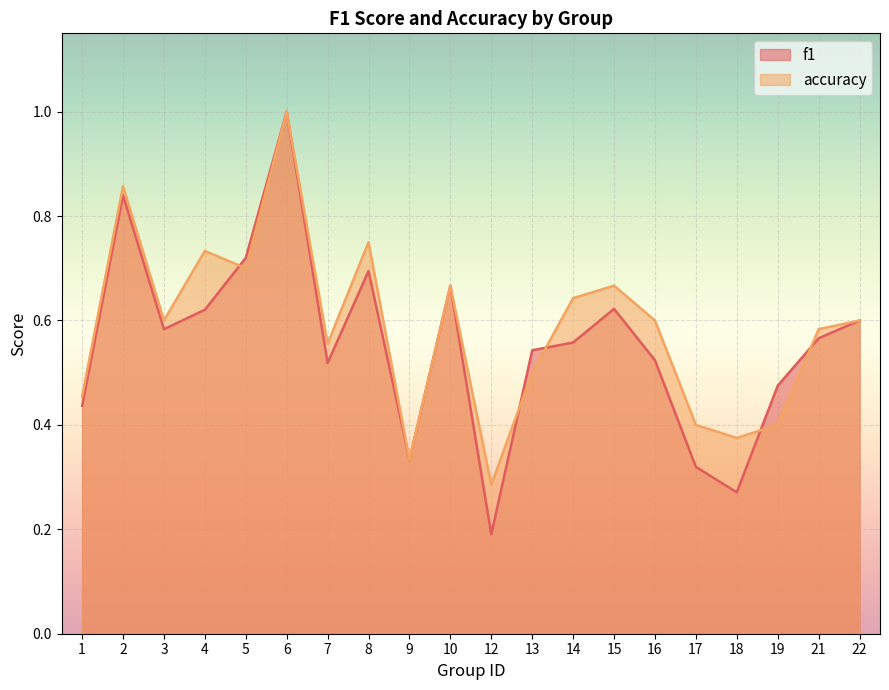

Is it true that accuracy equals 1.0 at 6?

True